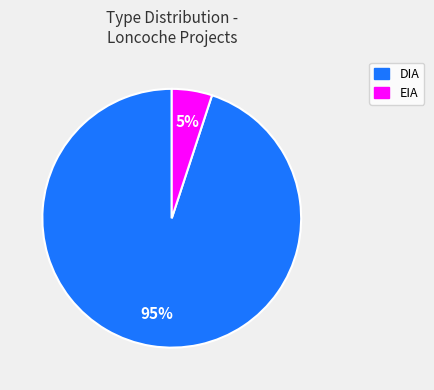

To the nearest percent, what is the difference between the EIA and DIA slice percentages?

90%